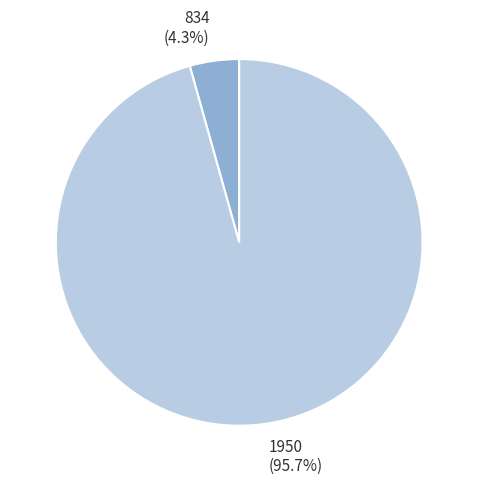

What percentage is the 834 slice, to the nearest percent?

4%